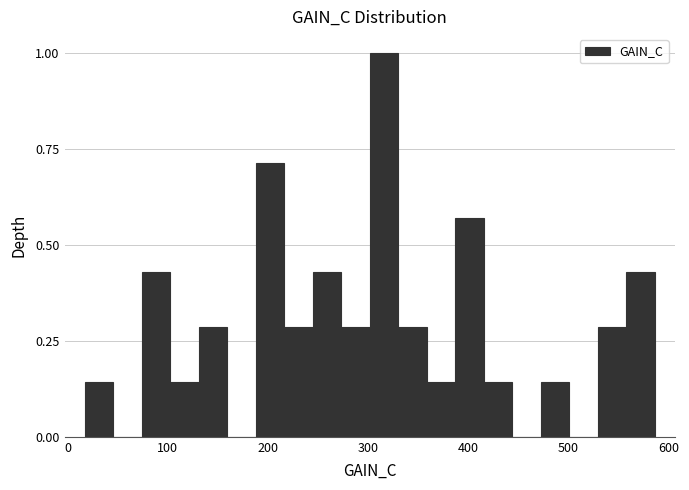

Read against the x-axis, roughly where is the centre of the tallest bar?

320